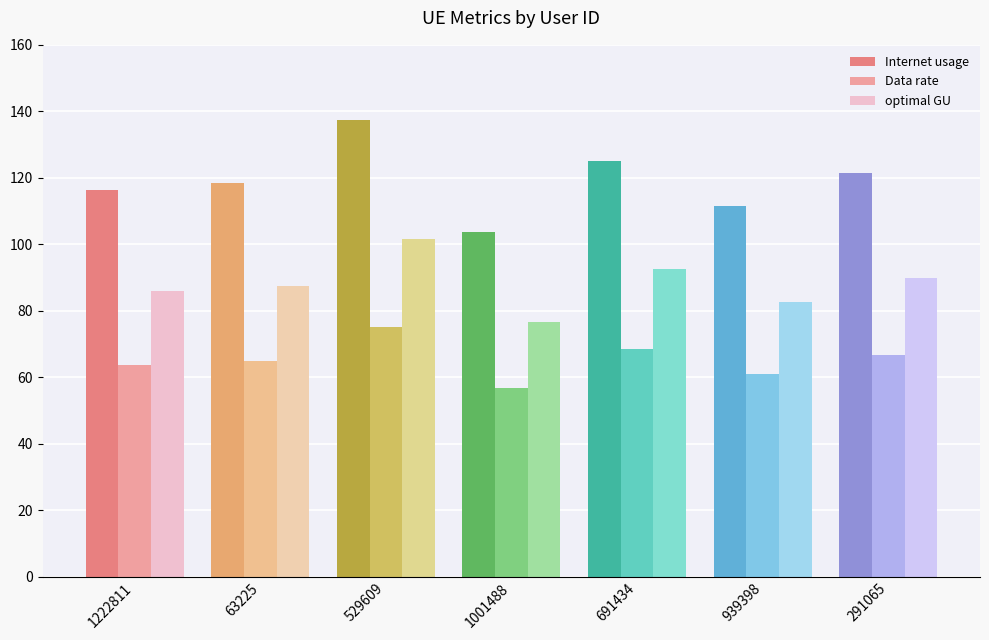

List the series in order of their overall mean, highest first.

Internet usage, optimal GU, Data rate